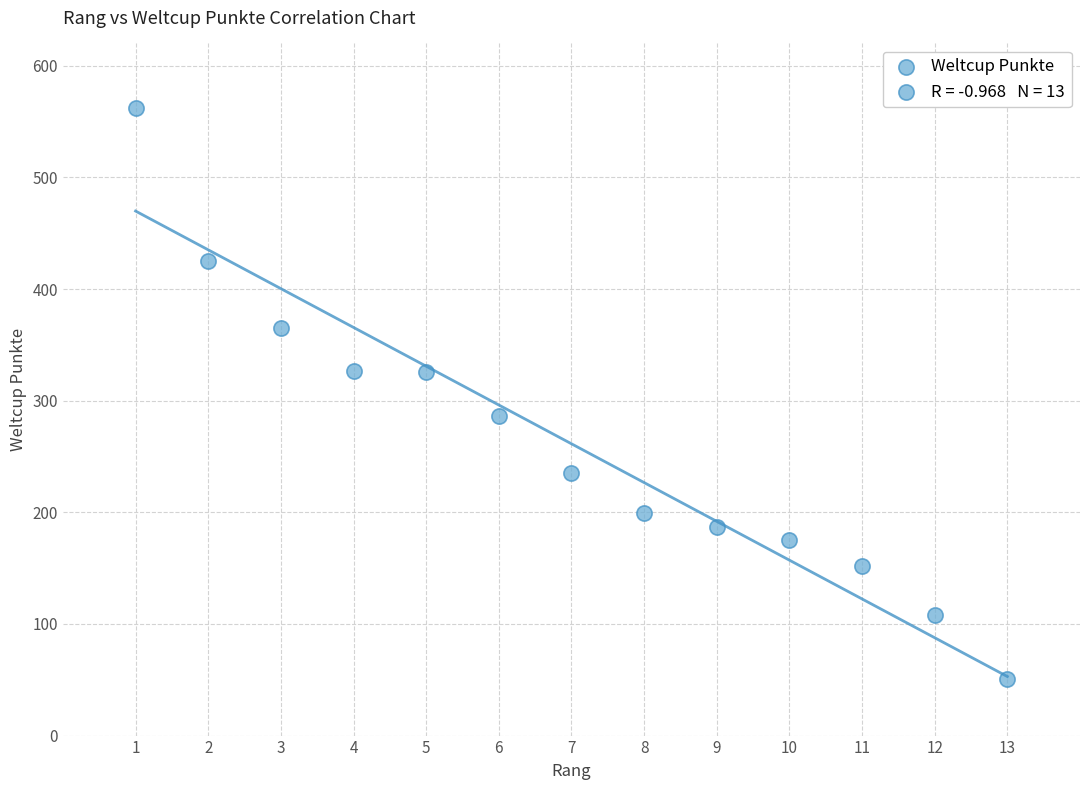

What is the range of Y values (max minus min)?

511